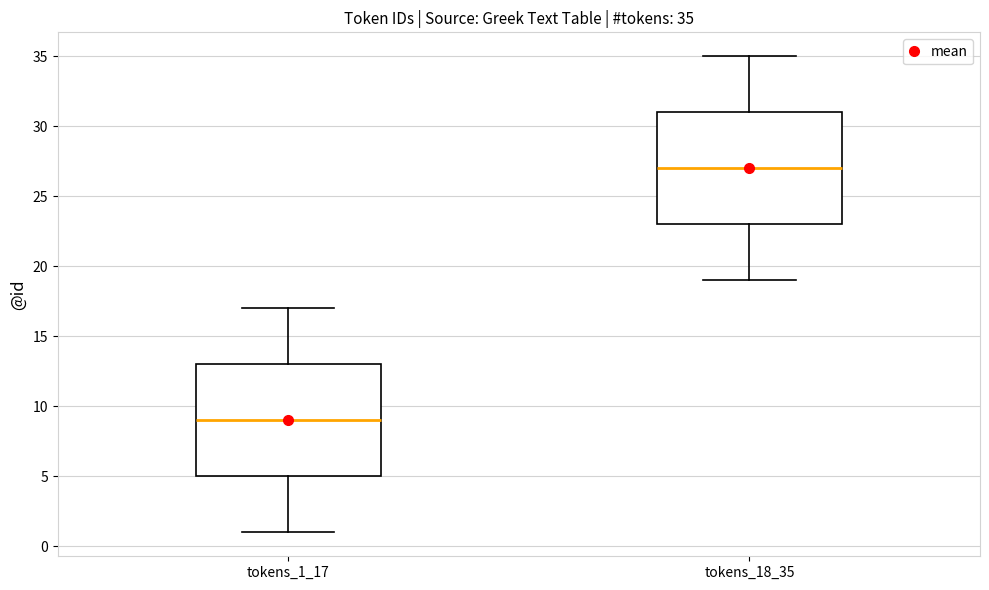

Which box's median line is the lowest?

tokens_1_17